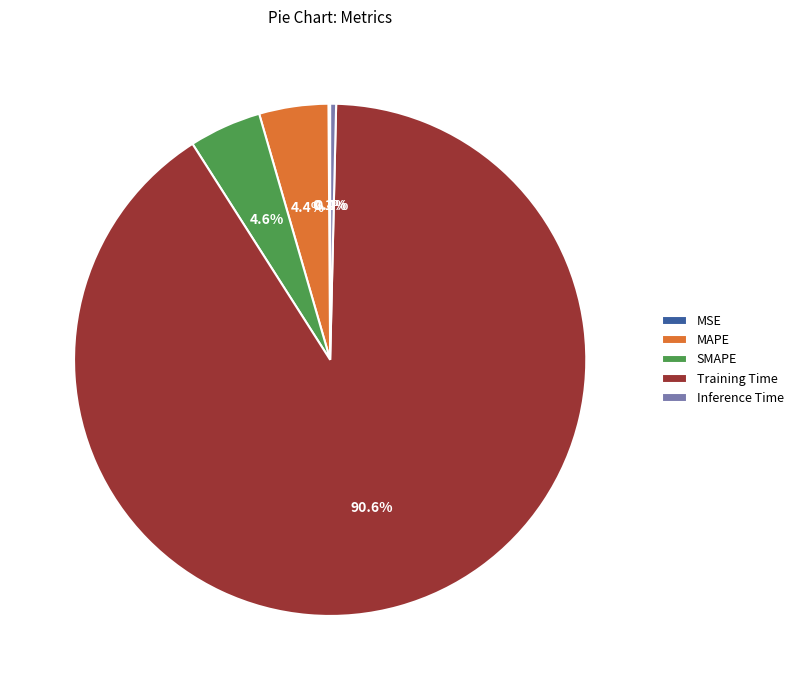

True or false: SMAPE accounts for 5% of the total.

True